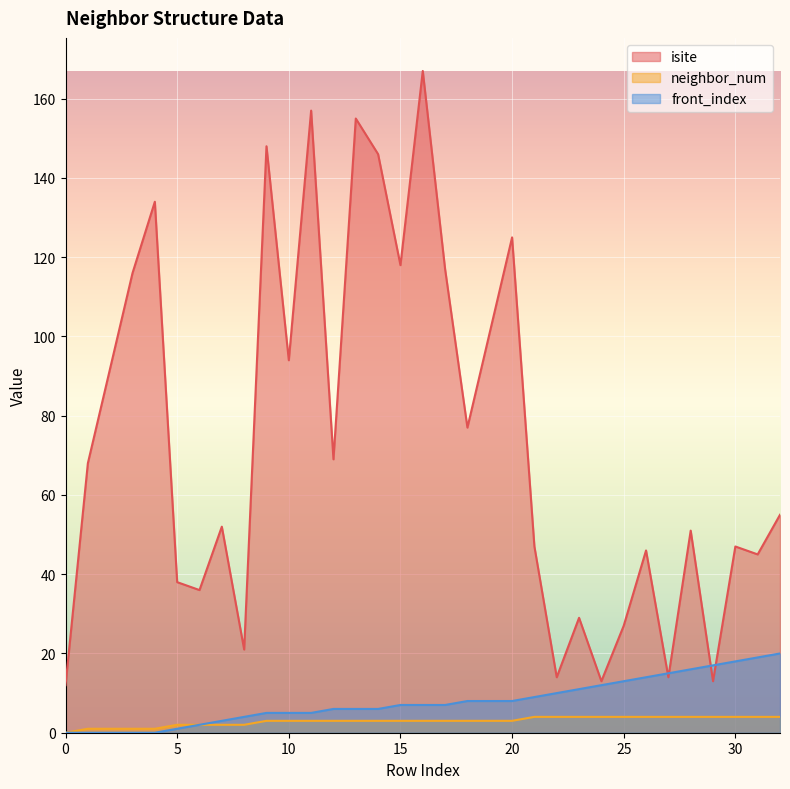

Where is the first local maximum for isite?

4